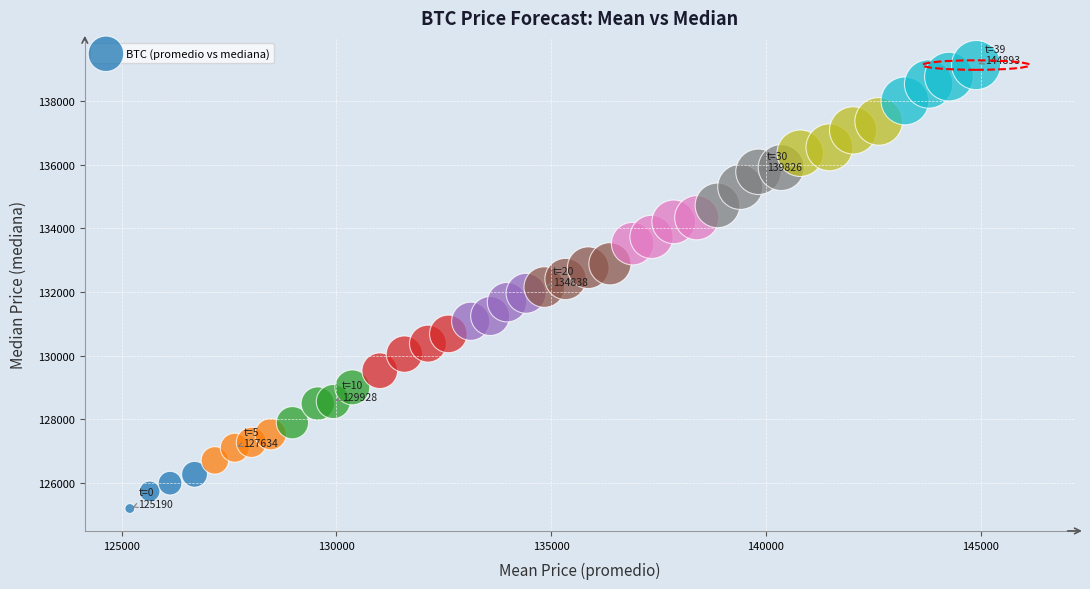

What is the range of X values (max minus min)?

19702.9